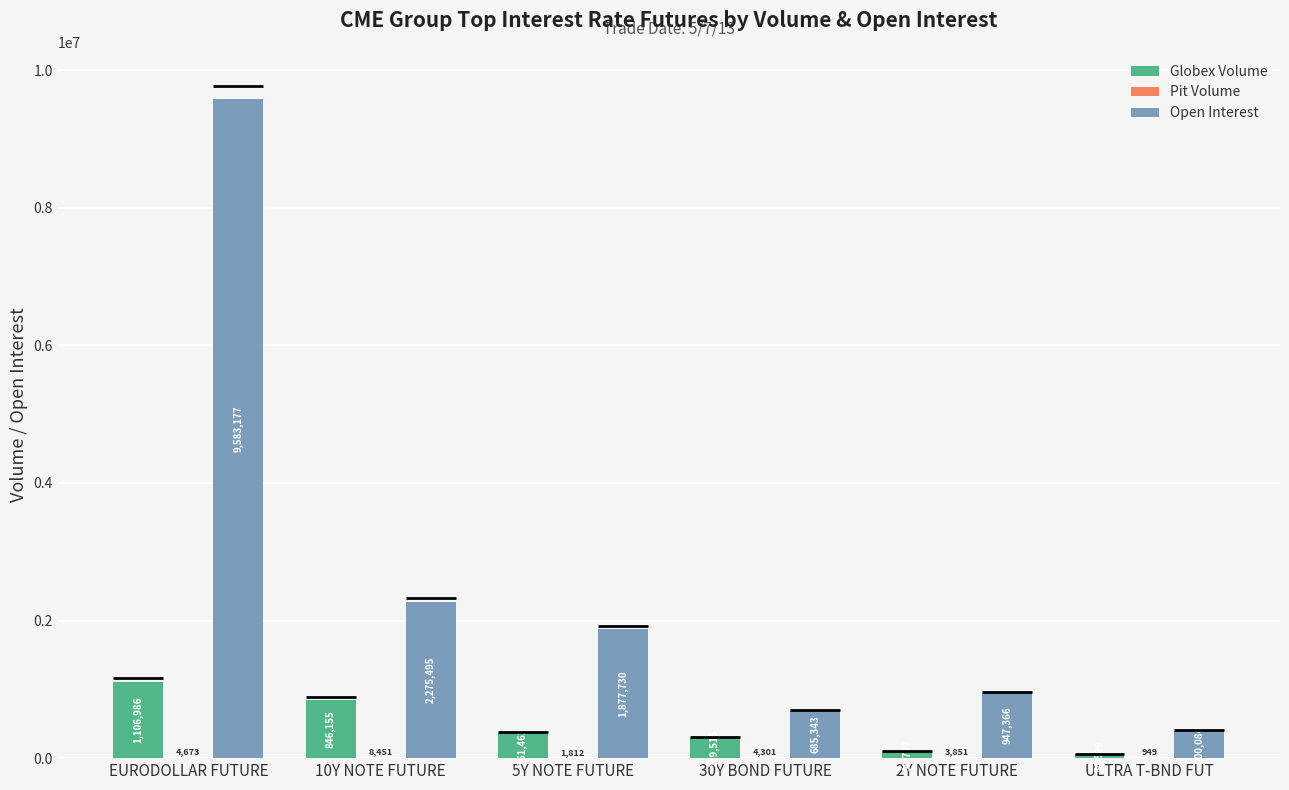

At how many categories does at least one series exceed 5480523?

1